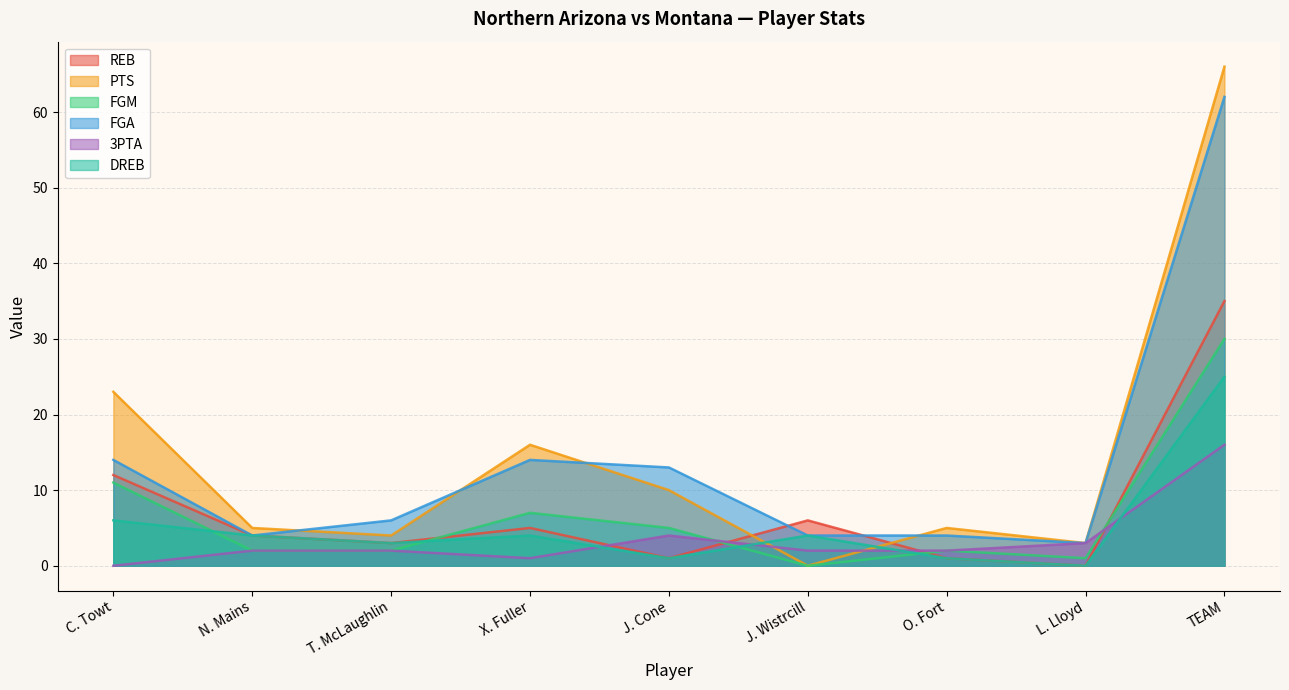

Between X. Fuller and J. Wistrcill, which series saw the biggest shift?

PTS